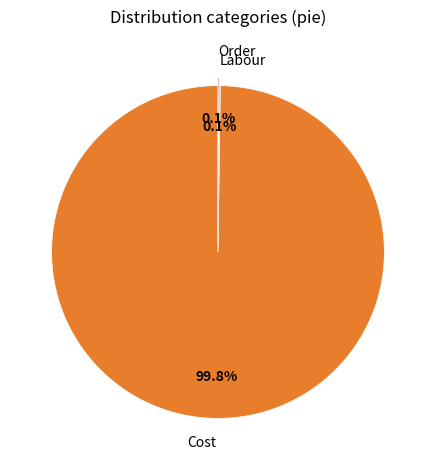

Which category has the biggest portion of the pie?

Cost